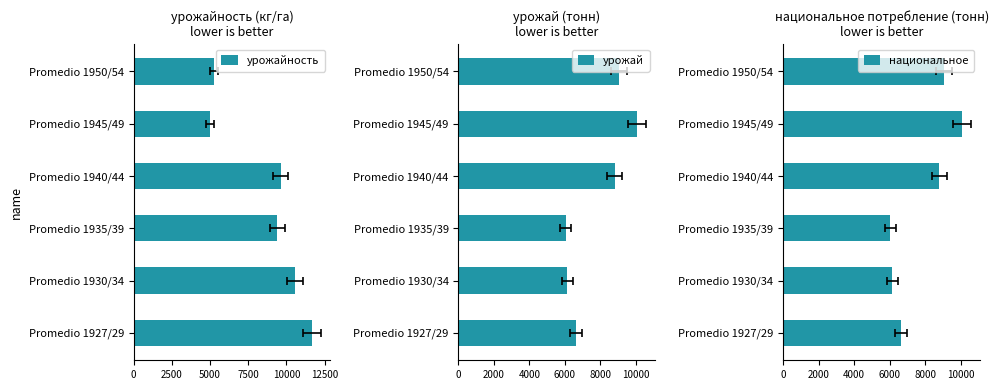

Does the chart contain stacked bars?

No